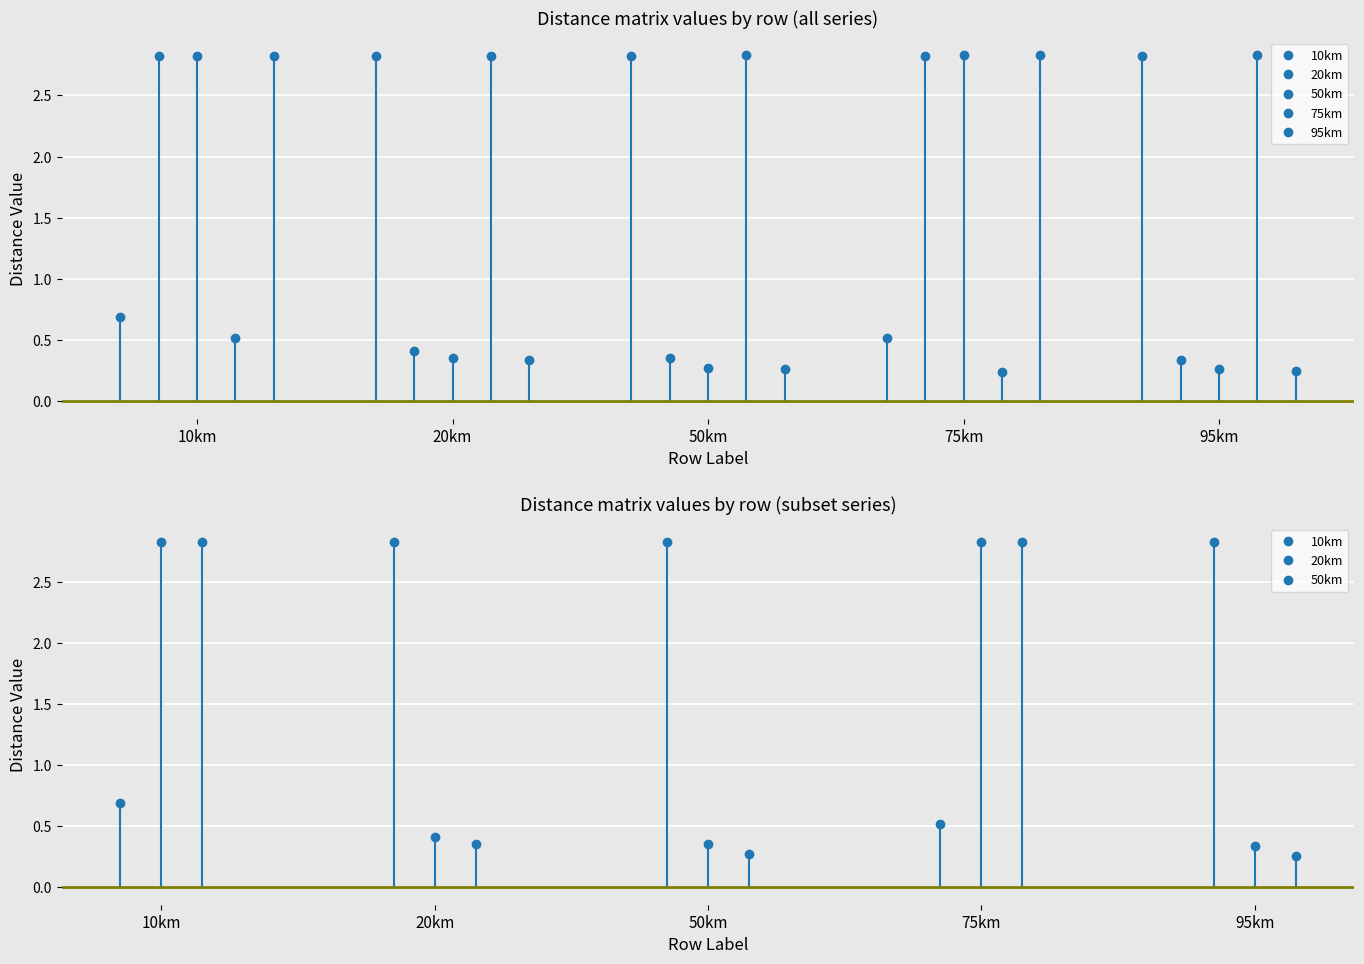

At how many categories does at least one series exceed 1?

5